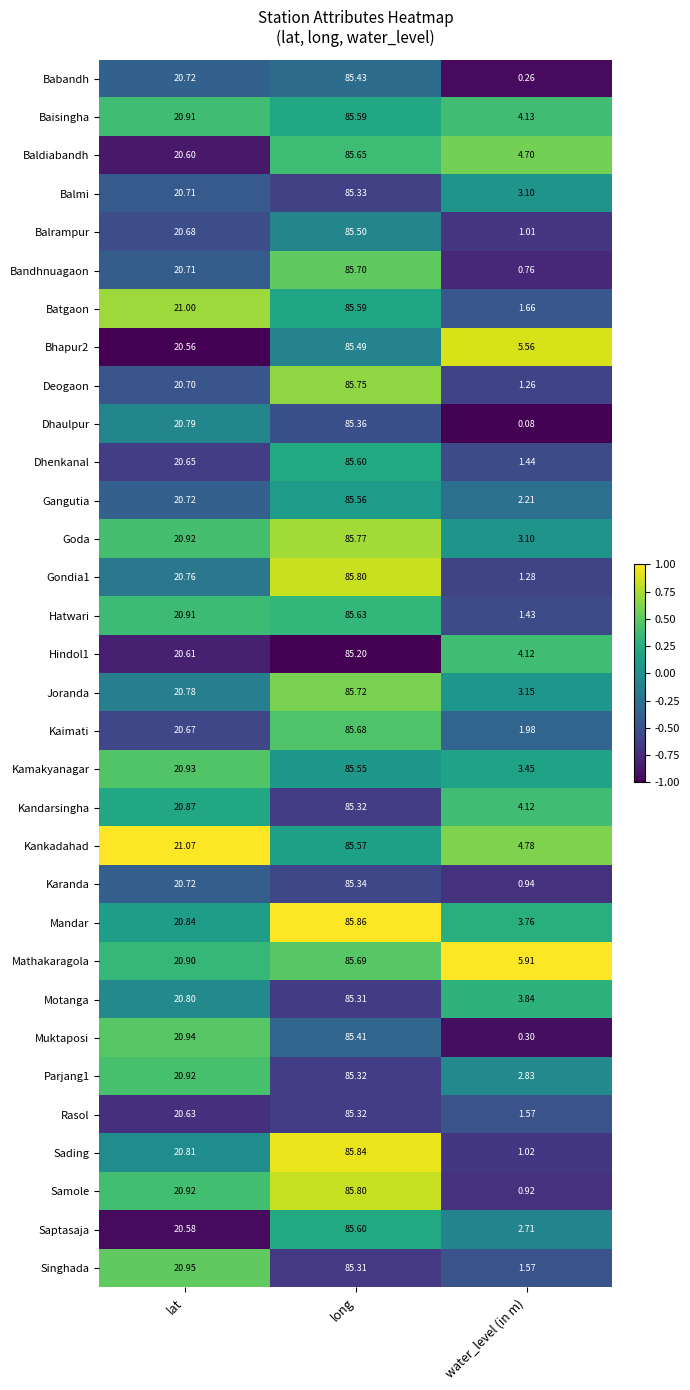

List the labels in order of Mandar value, smallest first.

water_level (in m), lat, long